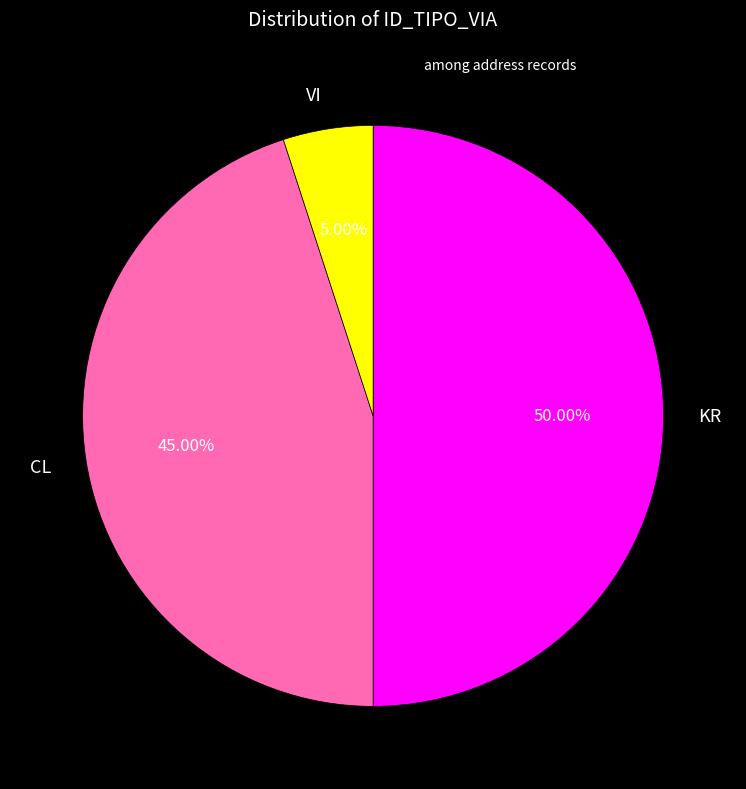

What percentage is the VI slice, to the nearest percent?

5%